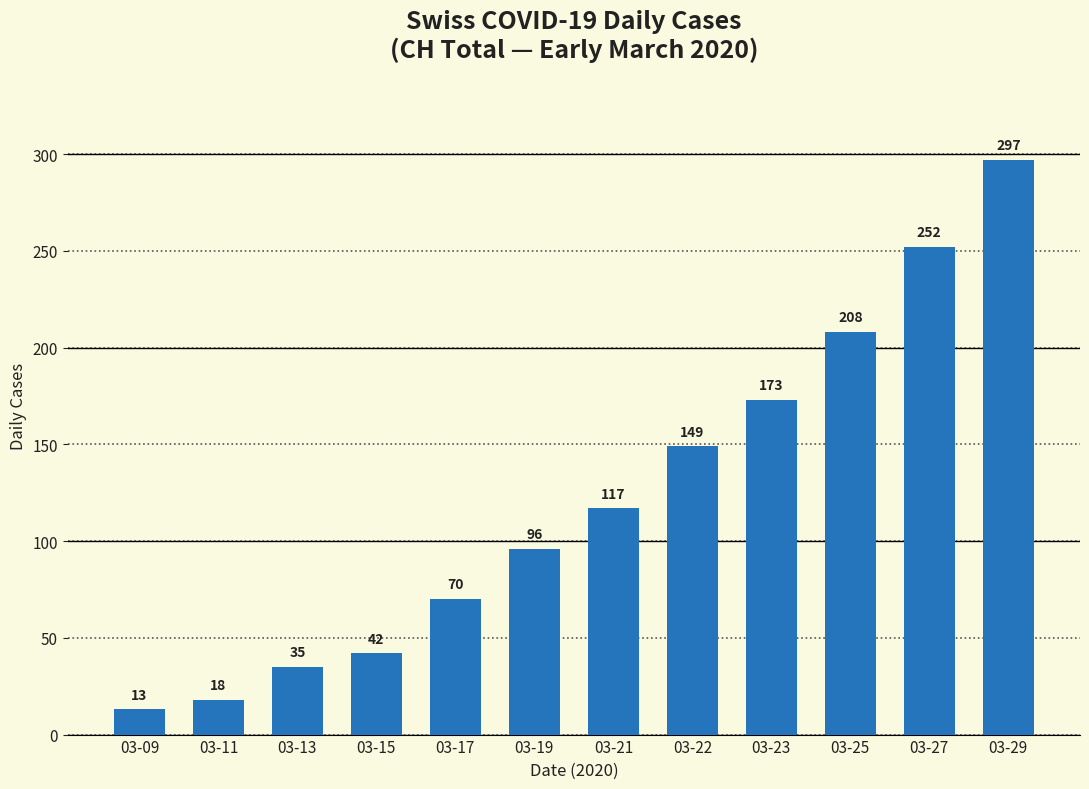

Reading right to left, list all the values displayed in this chart.

297	252	208	173	149	117	96	70	42	35	18	13